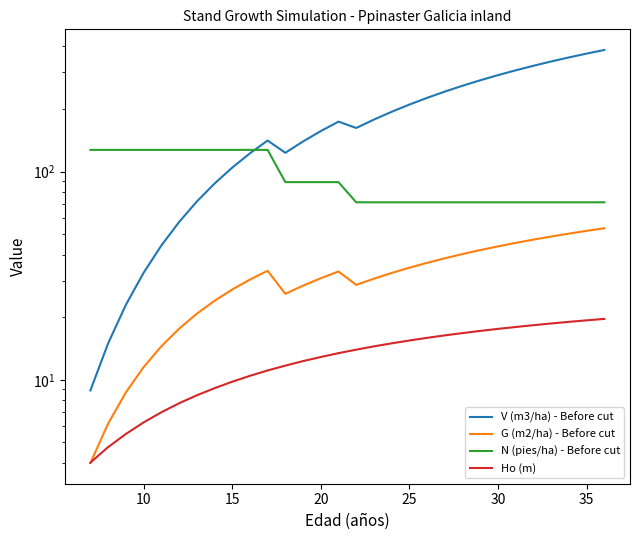

Reading left to right, transcribe all the data shown in this chart.

V (m3/ha) - Before cut: 8.9	15.0	22.9	32.7	44.2	57.3	71.8	87.7	104.6	122.5	141.3	123.3	139.8	156.8	174.1	162.3	178.1	194.1	210.3	226.5	242.7	258.9	275.1	291.2	307.2	323.0	338.7	354.2	369.5	384.6
G (m2/ha) - Before cut: 4.0	6.2	8.7	11.5	14.5	17.6	20.8	24.0	27.1	30.3	33.4	25.9	28.4	30.8	33.2	28.6	30.6	32.6	34.6	36.5	38.4	40.2	42.0	43.8	45.5	47.2	48.8	50.4	52.0	53.5
N (pies/ha) - Before cut: 127.3	127.3	127.3	127.3	127.3	127.3	127.3	127.3	127.3	127.3	127.3	89.1	89.1	89.1	89.1	71.3	71.3	71.3	71.3	71.3	71.3	71.3	71.3	71.3	71.3	71.3	71.3	71.3	71.3	71.3
Ho (m): 4.0	4.8	5.5	6.2	7.0	7.7	8.4	9.1	9.8	10.4	11.1	11.7	12.3	12.9	13.4	14.0	14.5	15.0	15.4	15.9	16.4	16.8	17.2	17.6	17.9	18.3	18.6	19.0	19.3	19.6